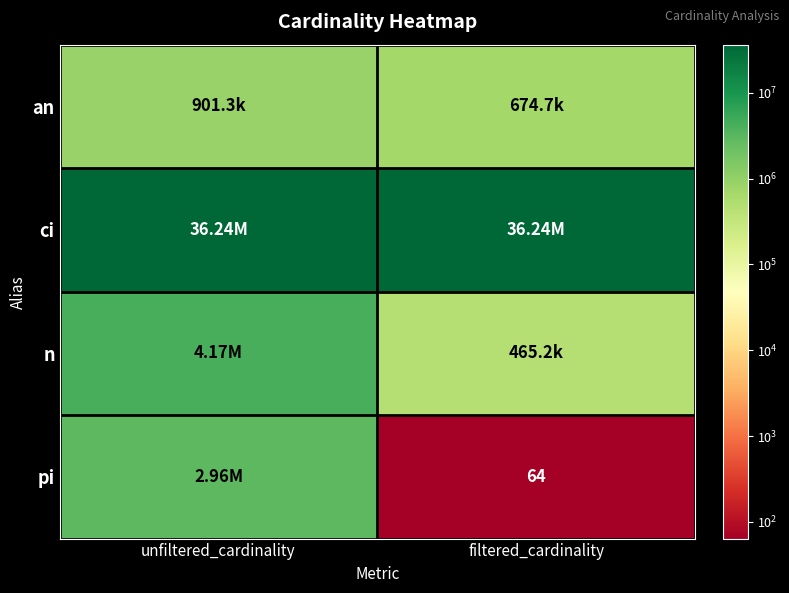

Is it true that pi equals 2963664 at unfiltered_cardinality?

True